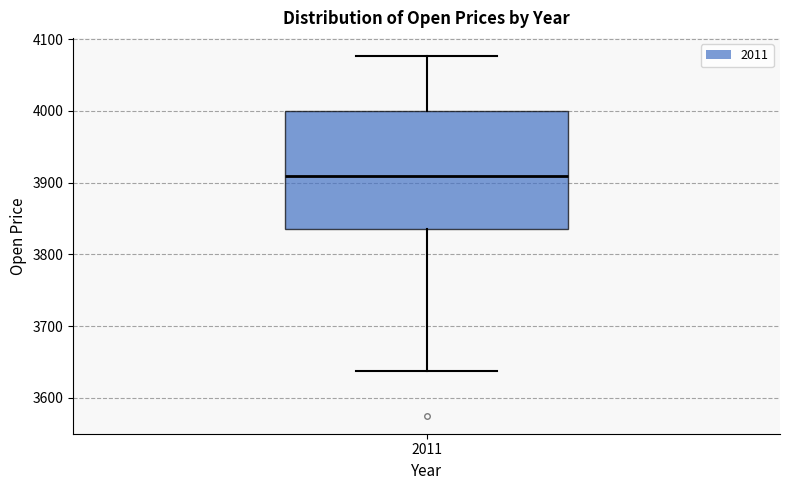

Transcribe this box plot: give where the median line is, the range the box spans, and where the two whiskers end, as read against the y-axis. The values are not printed on the chart, so give them approximately, as read against the axis.

median 3910, box 3840 to 4000, whiskers 3640 to 4080